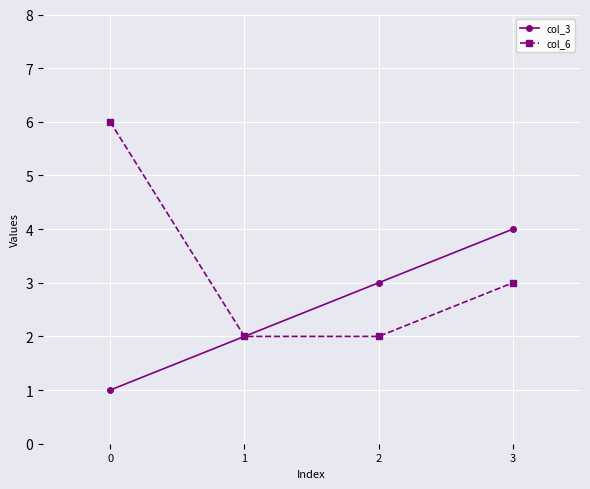

What is the difference between the highest and lowest values at 3?

1